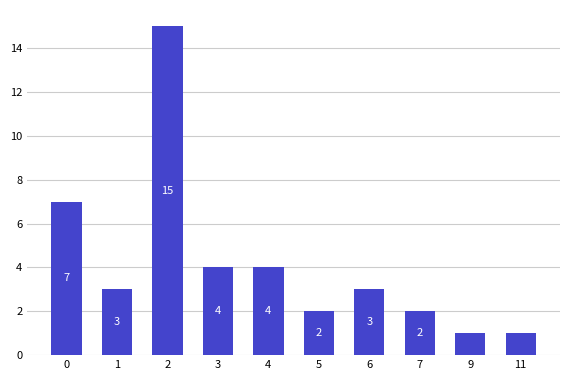

Is it true that the value at 11 is 0?

False